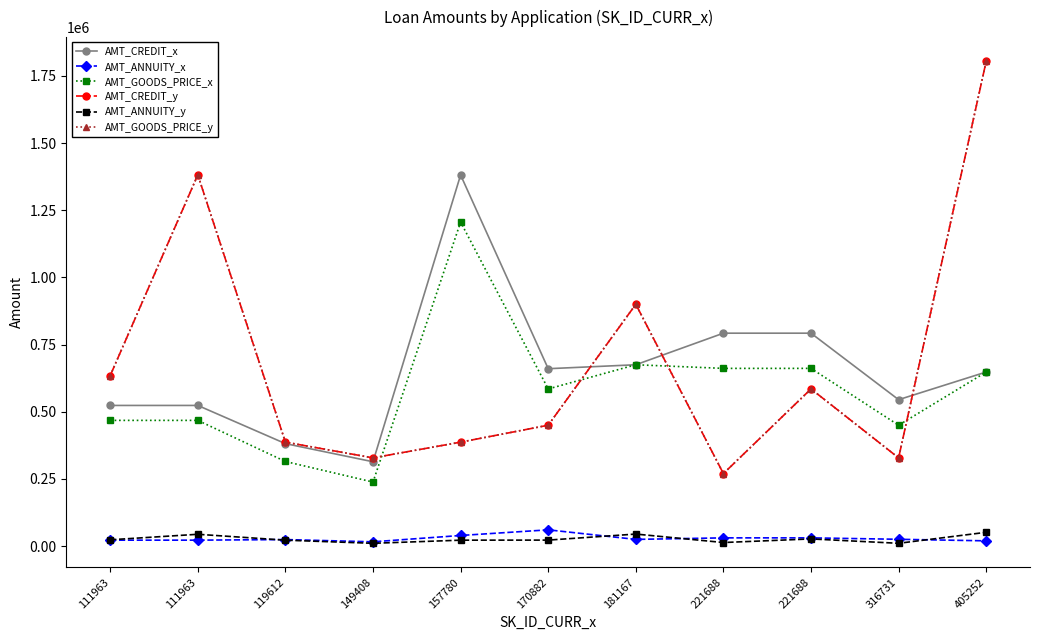

What is the approximate value of AMT_ANNUITY_y at 111963?

44163.0